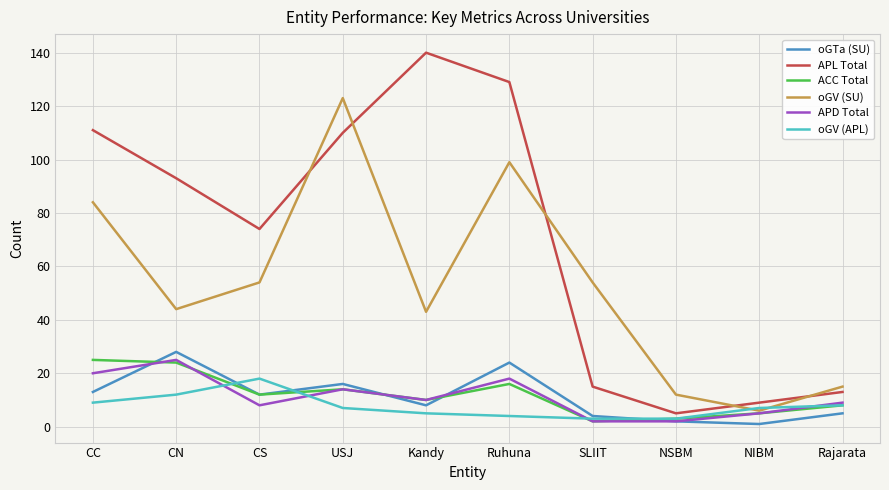

What is the sum of all oGV (APL) values?

76